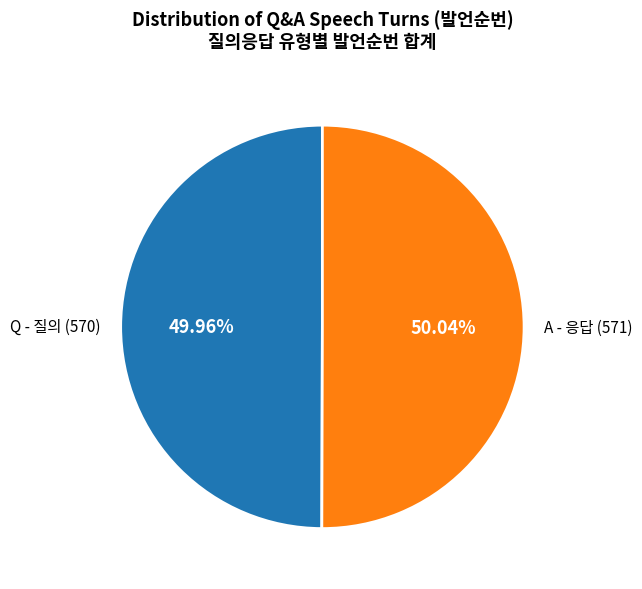

To the nearest percent, what is the average slice percentage?

50%